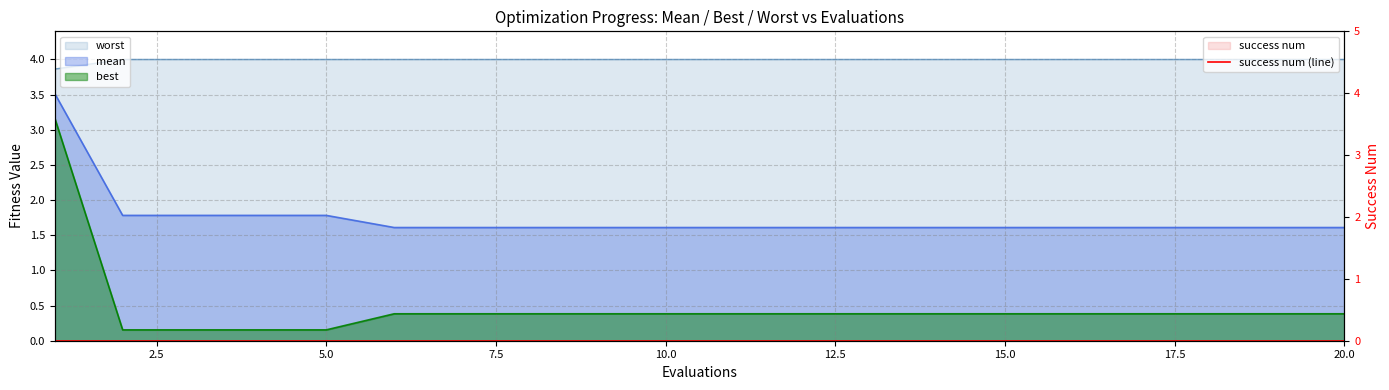

The worst series shows 4.0 at 3. True or false?

True